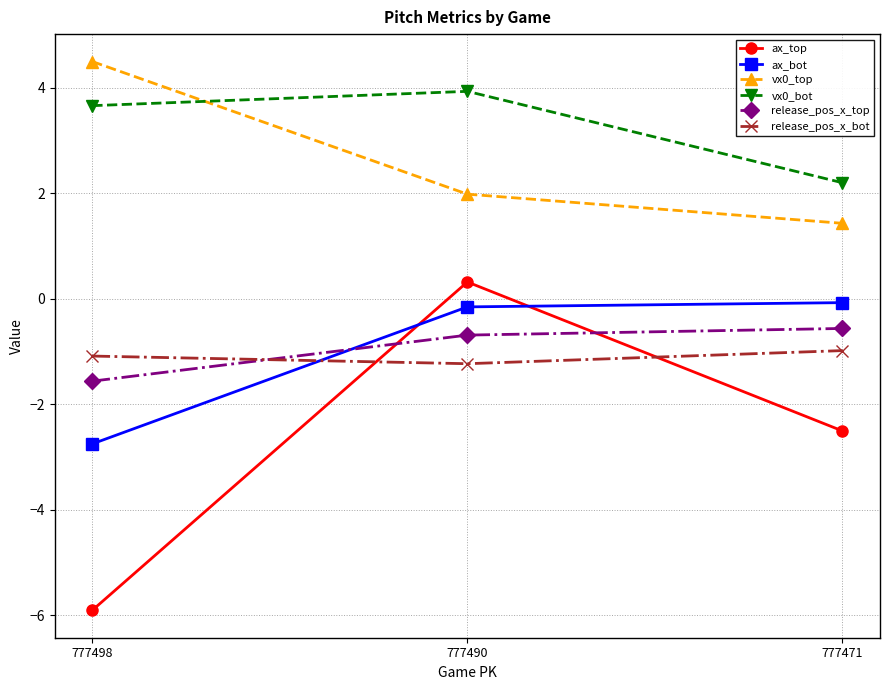

At which category is the sum across all series the highest?

777490